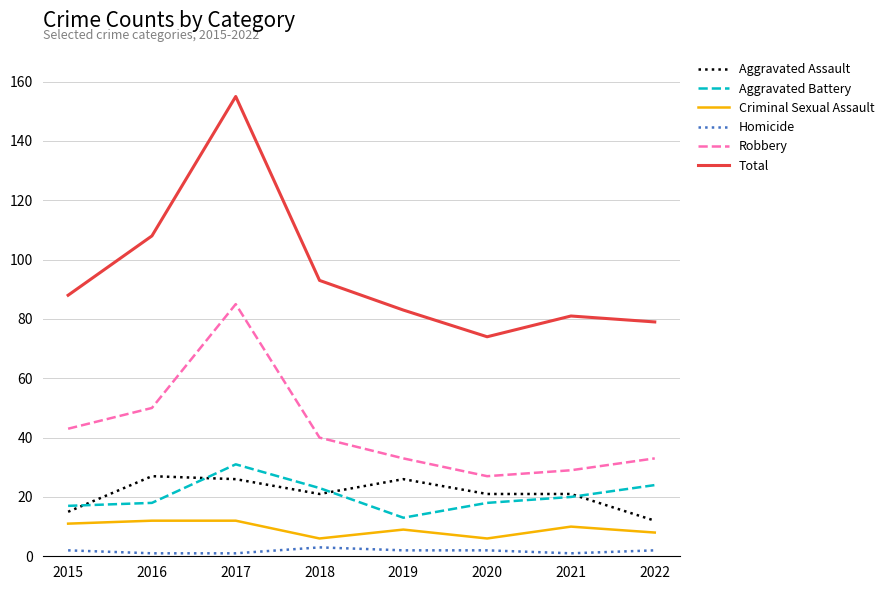

What value does the Total series have at 2021, to the nearest 10?

80